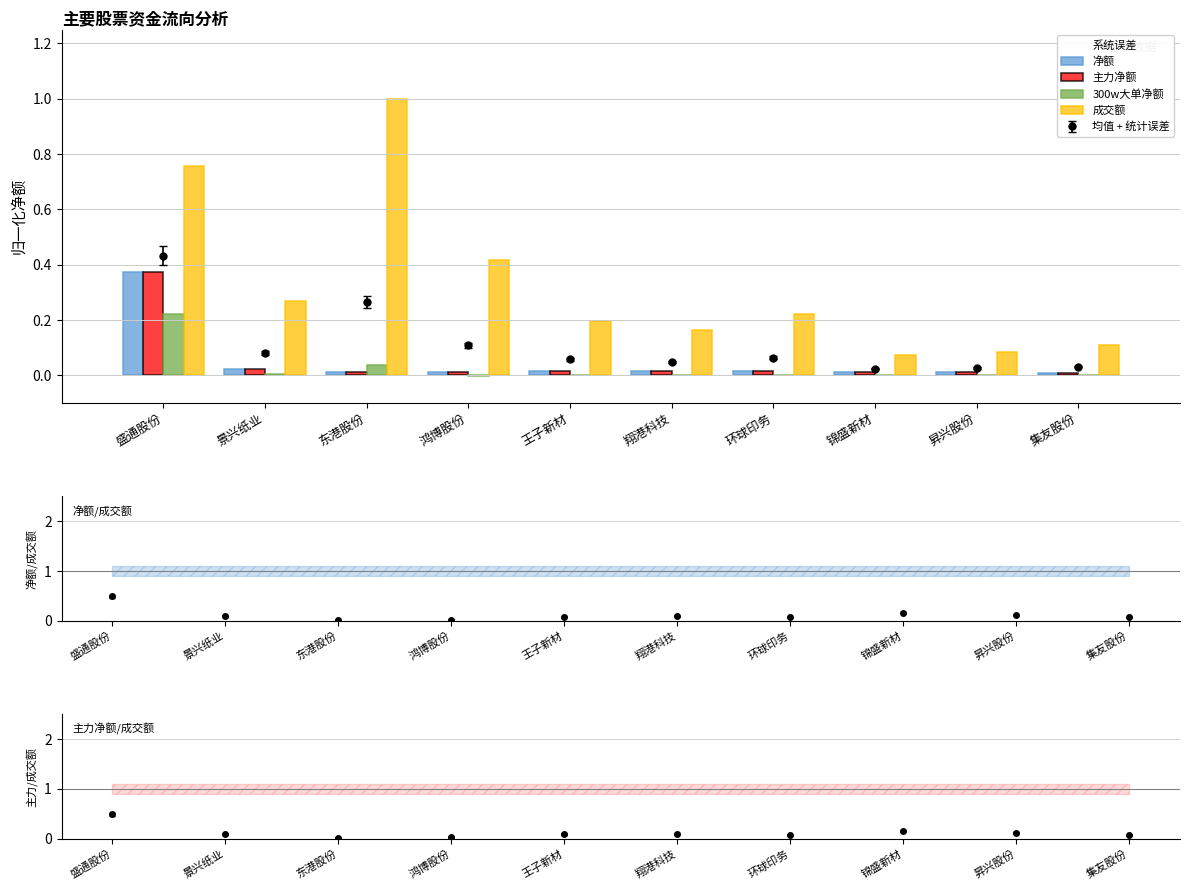

What is the label of the 6th bar from the left?

翔港科技